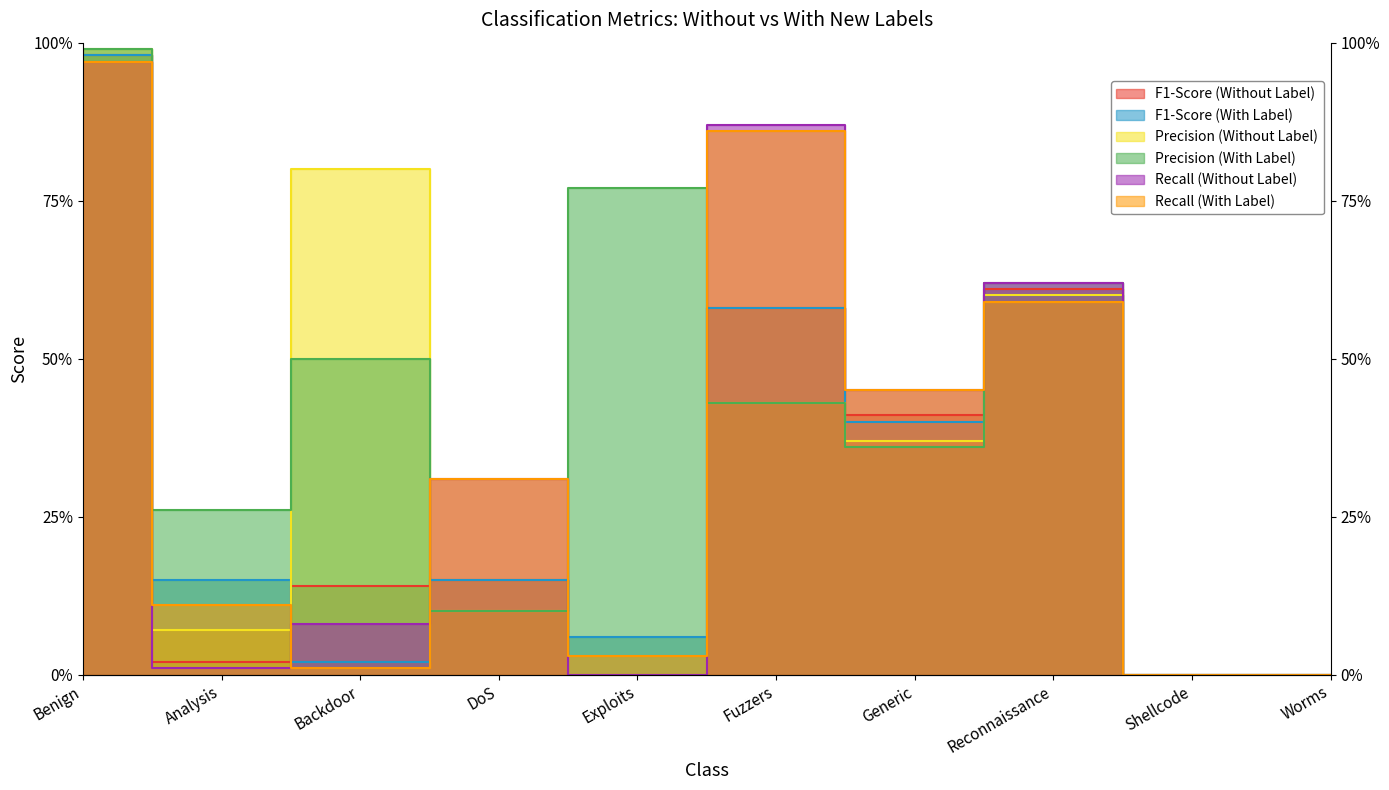

Where is the first local minimum for F1-Score (With Label)?

Backdoor